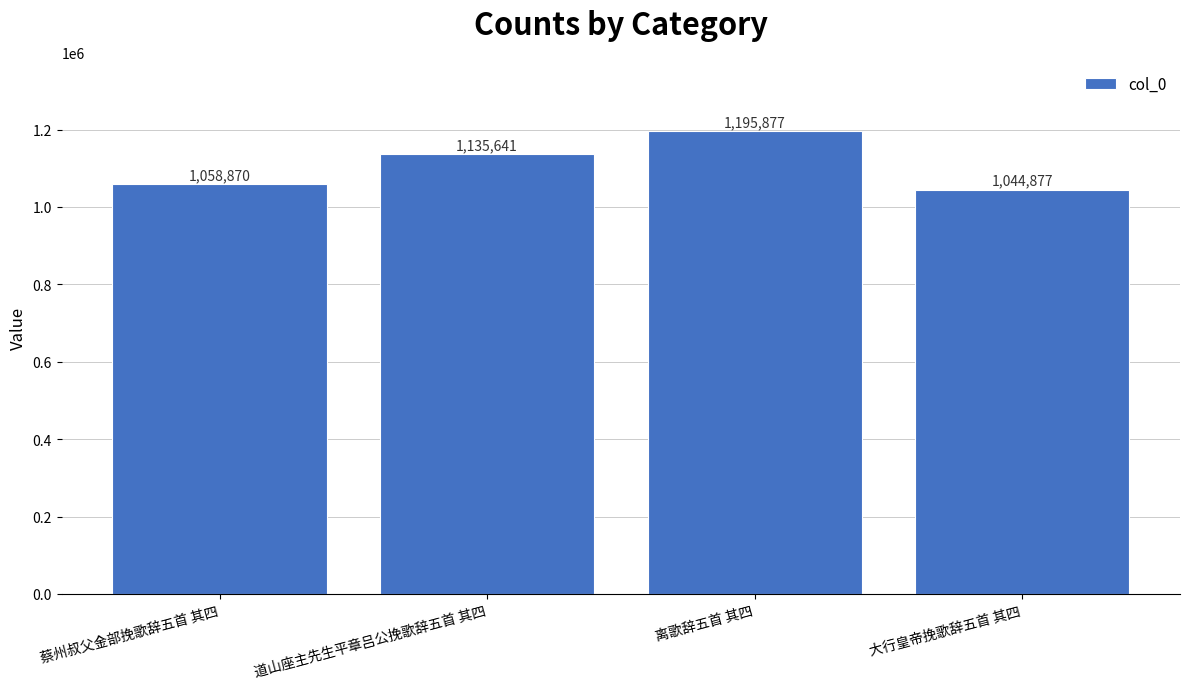

List the labels in order of value, smallest first.

大行皇帝挽歌辞五首 其四, 蔡州叔父金部挽歌辞五首 其四, 道山座主先生平章吕公挽歌辞五首 其四, 离歌辞五首 其四